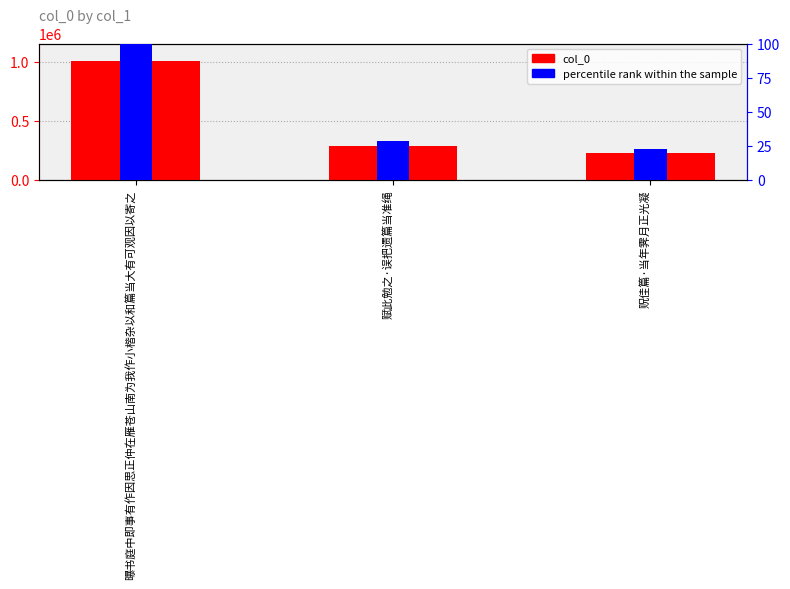

At which label does col_0 reach its peak?

曝书庭中即事有作因思正仲在雁苍山南为我作小楷杂以和篇当大有可观因以寄之